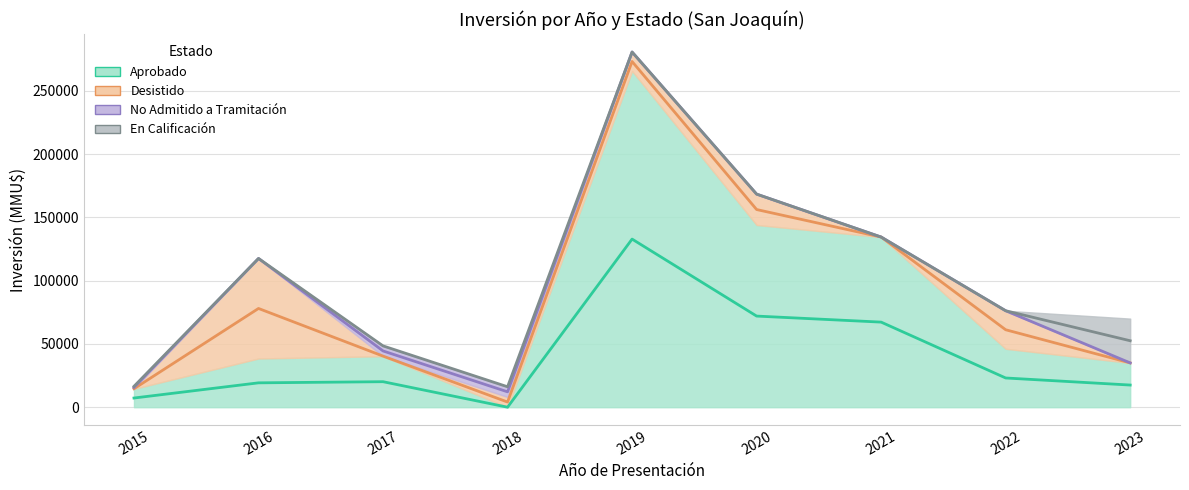

True or false: Desistido has a value of 0 at 2021.

True